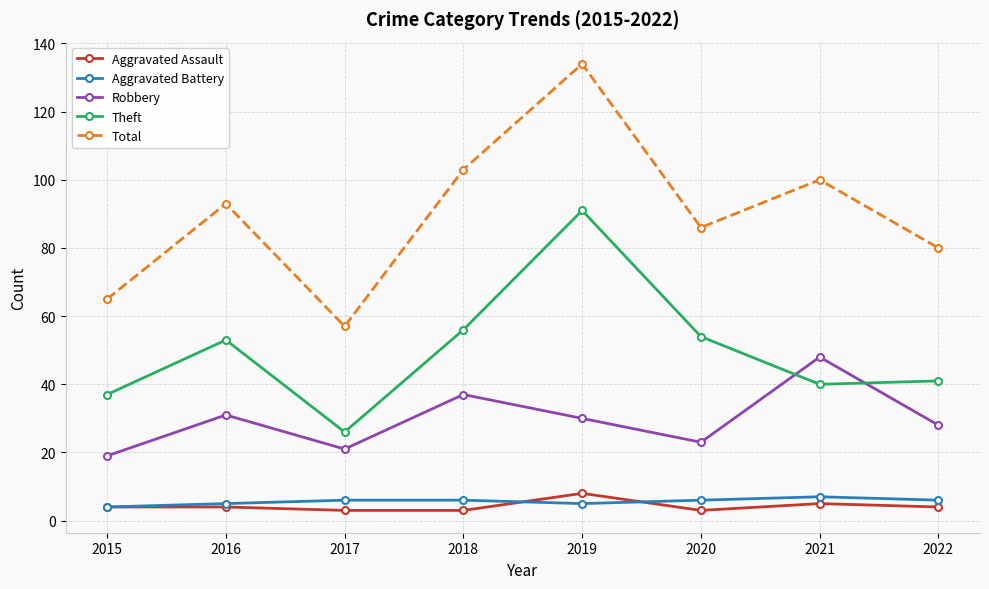

Reading left to right, transcribe all the data shown in this chart.

Aggravated Assault: 4	4	3	3	8	3	5	4
Aggravated Battery: 4	5	6	6	5	6	7	6
Robbery: 19	31	21	37	30	23	48	28
Theft: 37	53	26	56	91	54	40	41
Total: 65	93	57	103	134	86	100	80